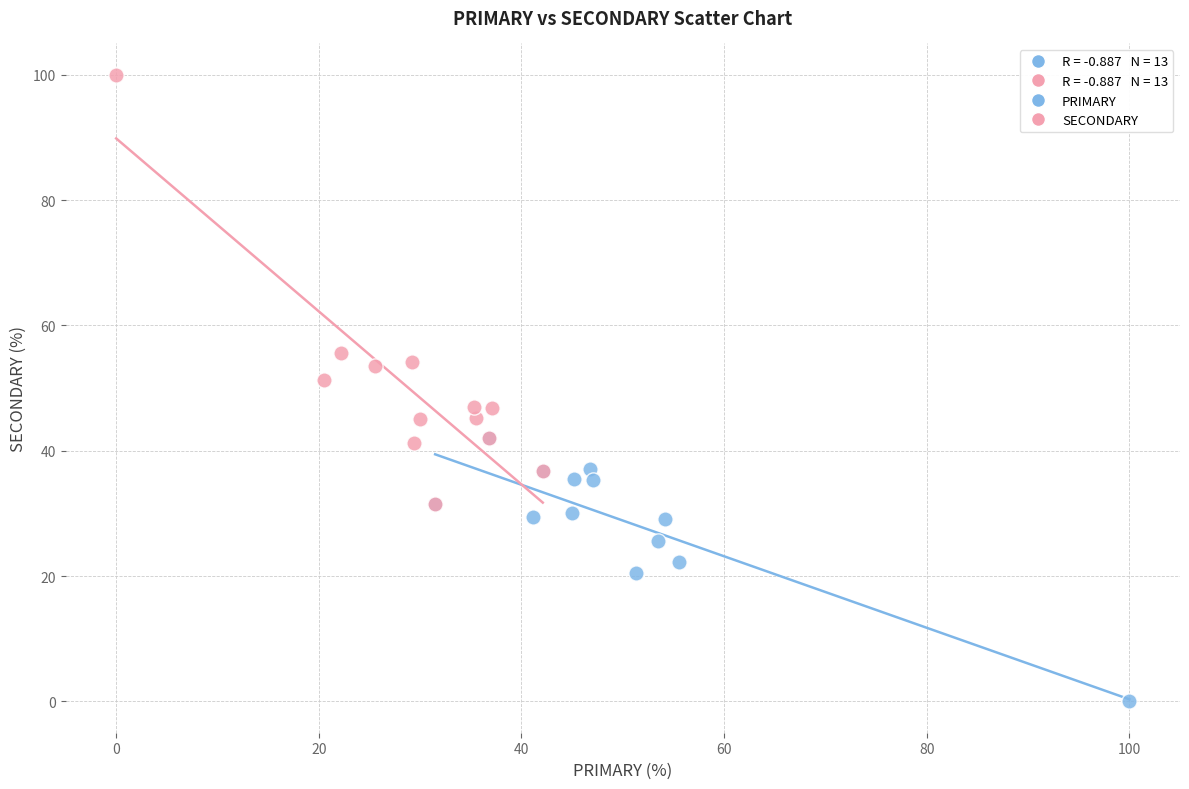

Which series contains the lowest Y value?

PRIMARY